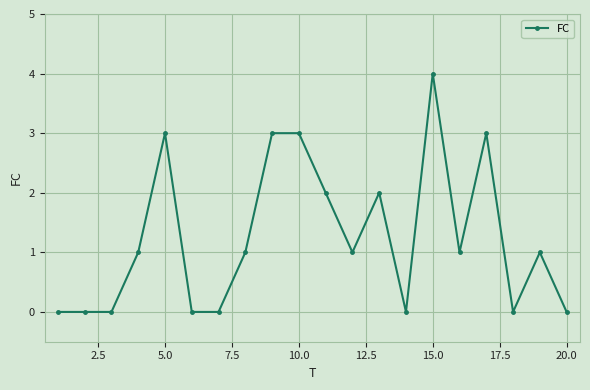

What is the sum of all values?

25